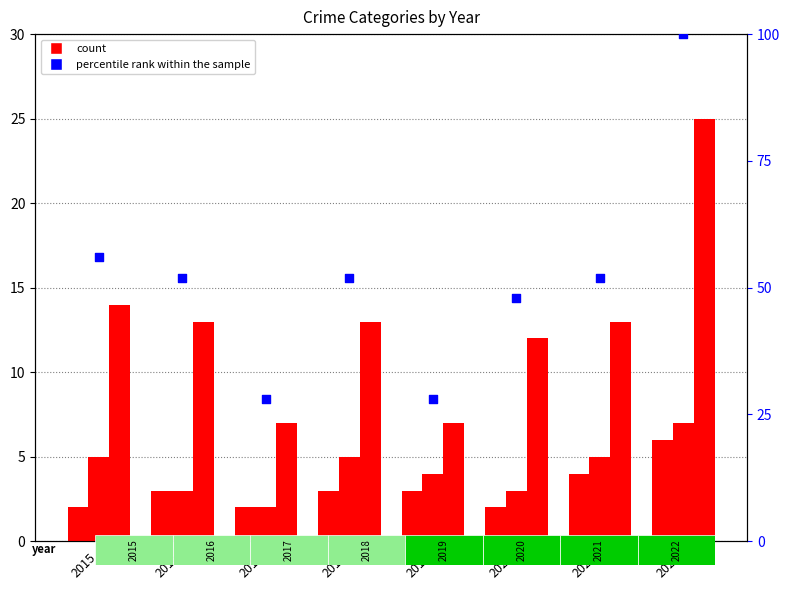

Which series reaches the maximum Y coordinate?

percentile rank within the sample